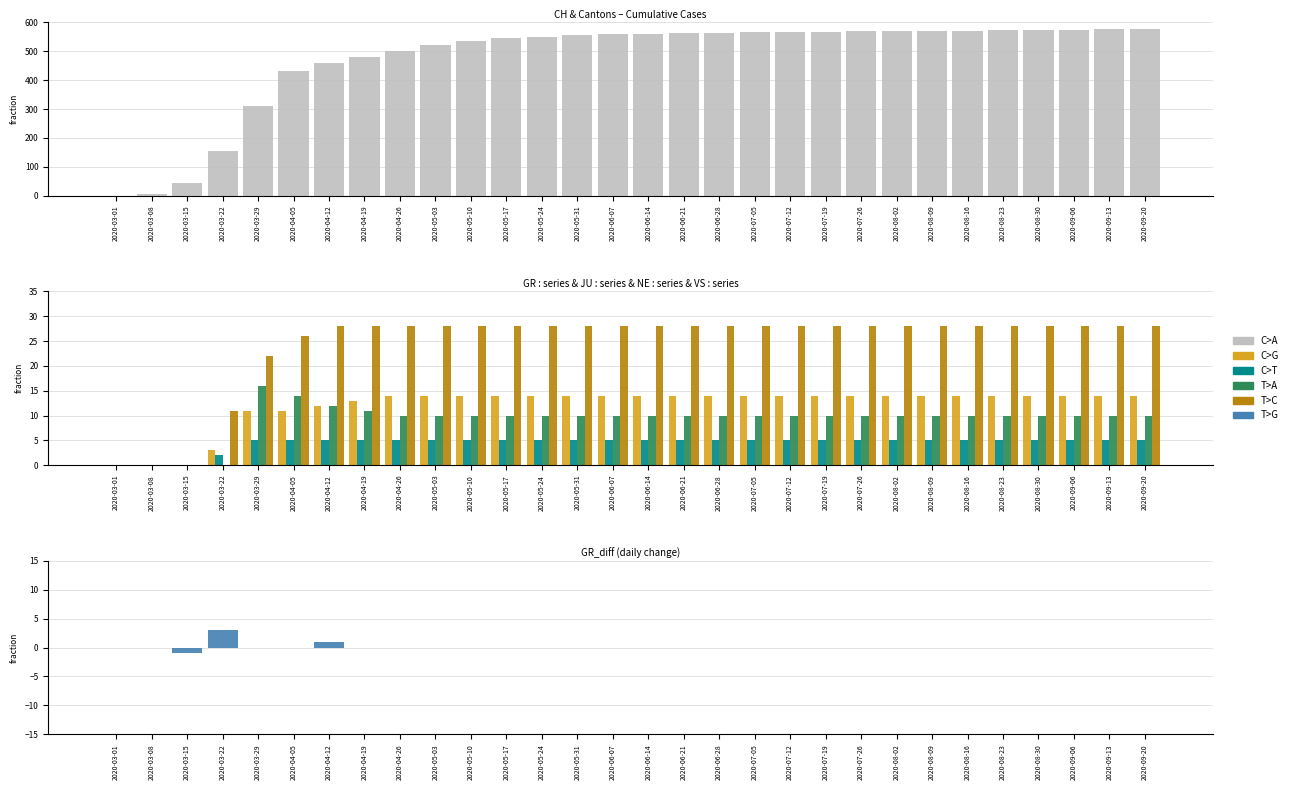

At which label does GR reach its peak?

2020-04-26